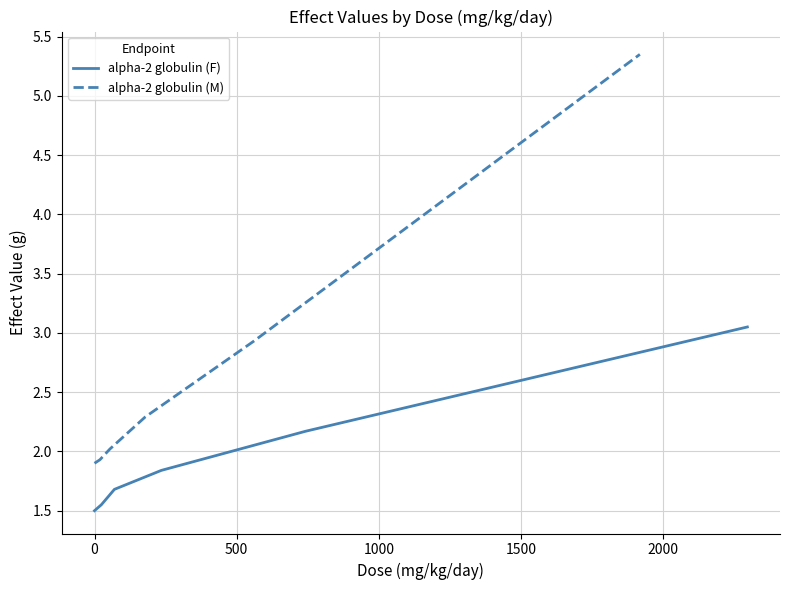

What is the minimum value for alpha-2 globulin (F)?

1.5